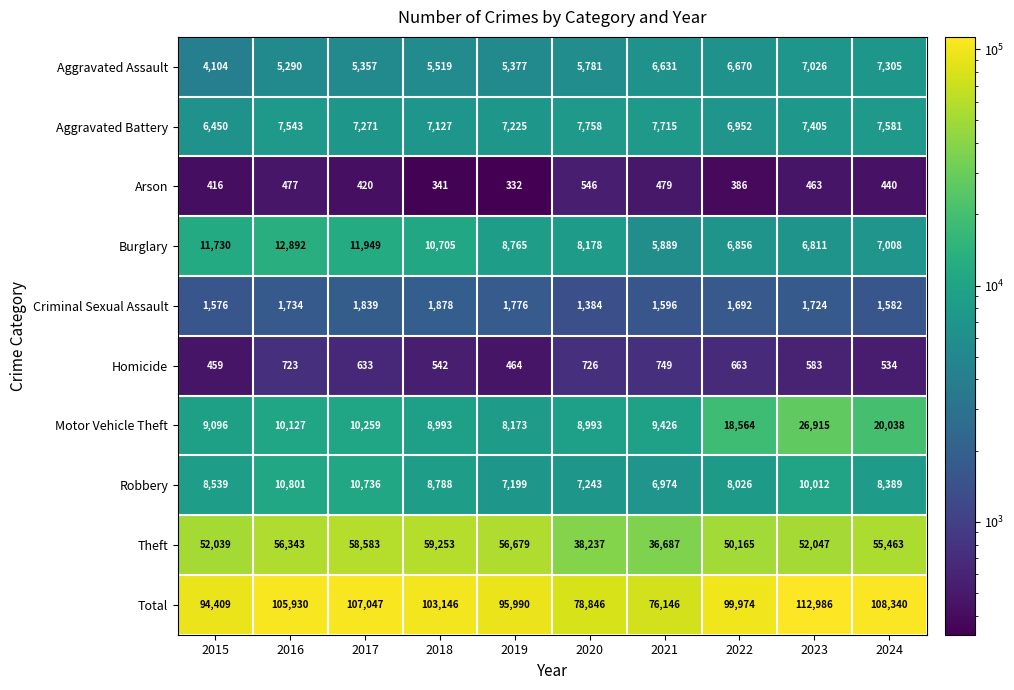

What is the difference between the maximum and minimum values in the Aggravated Assault series?

3201